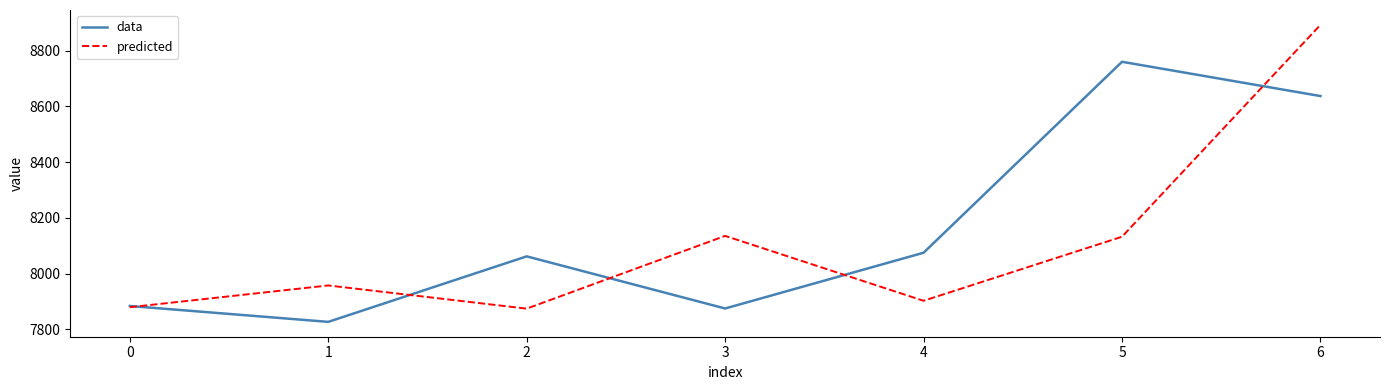

True or false: predicted and data intersect in this chart.

True